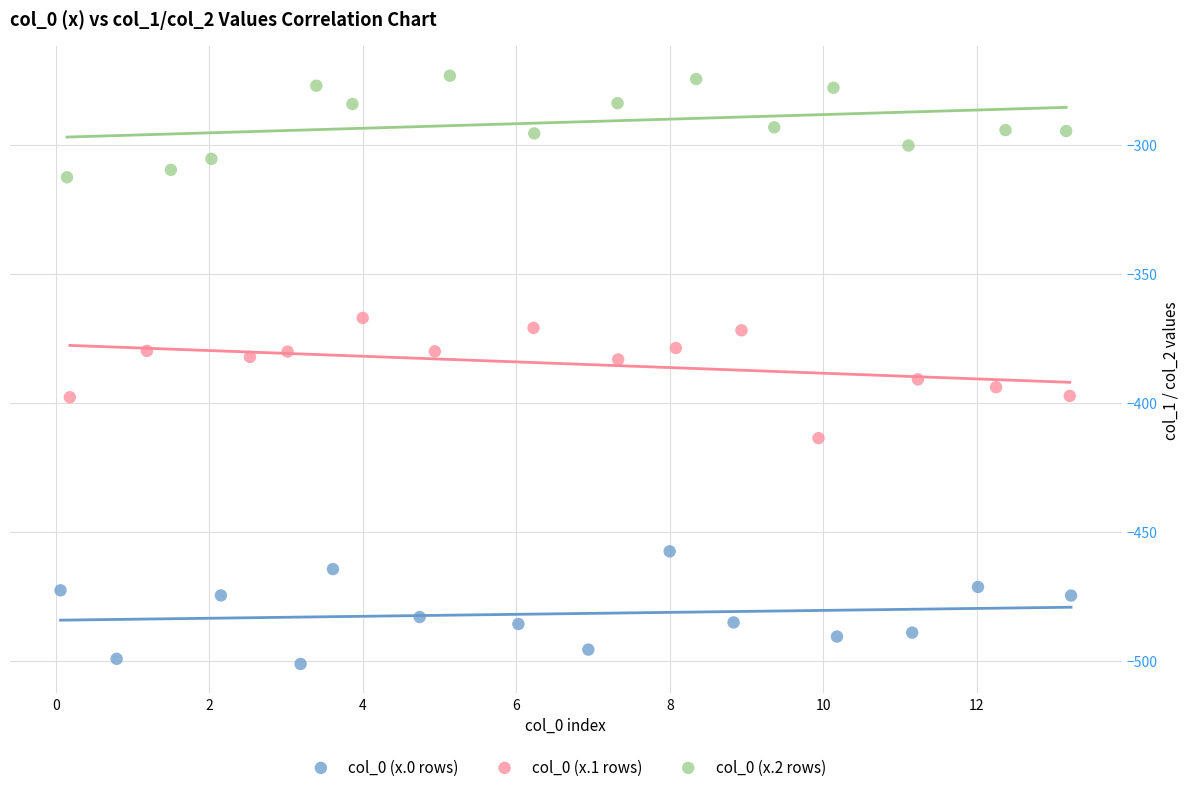

Which series reaches the minimum Y coordinate?

col_0 (x.0 rows)